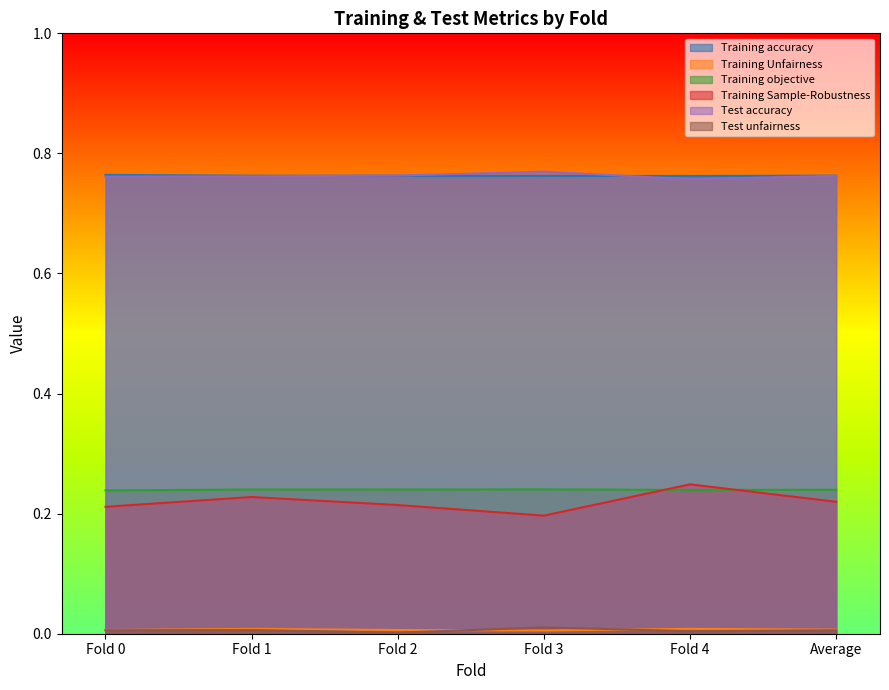

What is the label of the 3rd point from the right?

Fold 3